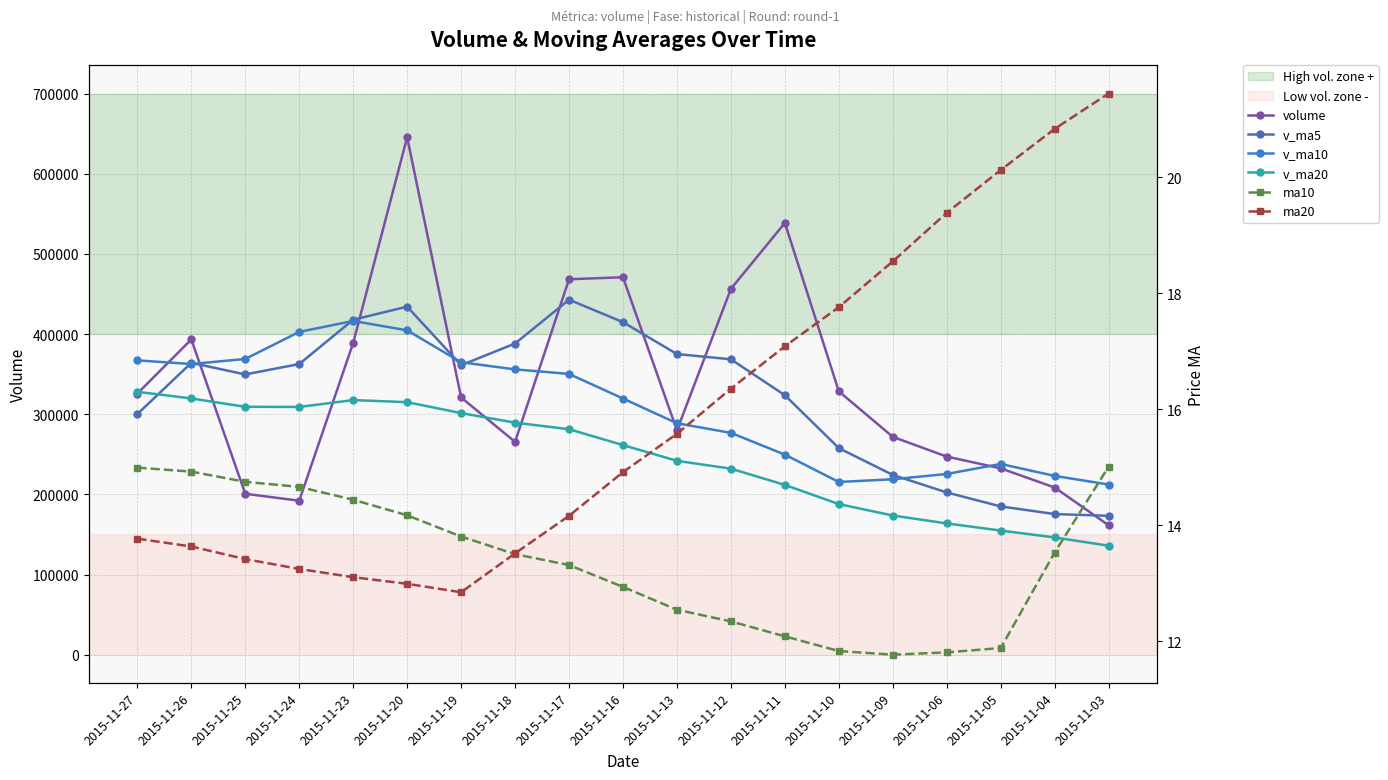

Reading right to left, transcribe all the data shown in this chart.

volume: 2015-11-03=161443.6	2015-11-04=208533.7	2015-11-05=232412.5	2015-11-06=247083.3	2015-11-09=271707.4	2015-11-10=328469.5	2015-11-11=538579.2	2015-11-12=456371.5	2015-11-13=279848.1	2015-11-16=470787.6	2015-11-17=468309.7	2015-11-18=265456.3	2015-11-19=320875.7	2015-11-20=645371.5	2015-11-23=388883.8	2015-11-24=192045.2	2015-11-25=200723.0	2015-11-26=393224.9	2015-11-27=325706.8
v_ma5: 2015-11-03=173244.0	2015-11-04=175402.1	2015-11-05=184938.1	2015-11-06=202362.4	2015-11-09=224236.1	2015-11-10=257641.3	2015-11-11=323650.4	2015-11-12=368442.2	2015-11-13=374995.1	2015-11-16=414811.2	2015-11-17=442779.2	2015-11-18=388154.6	2015-11-19=361055.5	2015-11-20=434160.2	2015-11-23=417779.4	2015-11-24=362526.5	2015-11-25=349579.8	2015-11-26=364049.7	2015-11-27=300116.8
v_ma10: 2015-11-03=212250.7	2015-11-04=223002.7	2015-11-05=237912.3	2015-11-06=225424.2	2015-11-09=218809.9	2015-11-10=215442.6	2015-11-11=249526.2	2015-11-12=276690.1	2015-11-13=288678.8	2015-11-16=319523.6	2015-11-17=350210.2	2015-11-18=355902.5	2015-11-19=364748.8	2015-11-20=404577.6	2015-11-23=416295.3	2015-11-24=402652.9	2015-11-25=368867.2	2015-11-26=362552.6	2015-11-27=367138.5
v_ma20: 2015-11-03=135929.9	2015-11-04=146228.6	2015-11-05=154843.9	2015-11-06=163723.5	2015-11-09=173593.4	2015-11-10=187829.5	2015-11-11=211787.6	2015-11-12=232027.7	2015-11-13=241807.3	2015-11-16=261439.8	2015-11-17=281230.5	2015-11-18=289452.6	2015-11-19=301330.6	2015-11-20=315000.9	2015-11-23=317552.6	2015-11-24=309047.8	2015-11-25=309196.7	2015-11-26=319621.4	2015-11-27=327908.6
ma10: 2015-11-03=15.0	2015-11-04=13.5	2015-11-05=11.9	2015-11-06=11.8	2015-11-09=11.8	2015-11-10=11.8	2015-11-11=12.1	2015-11-12=12.3	2015-11-13=12.5	2015-11-16=12.9	2015-11-17=13.3	2015-11-18=13.5	2015-11-19=13.8	2015-11-20=14.2	2015-11-23=14.4	2015-11-24=14.7	2015-11-25=14.8	2015-11-26=14.9	2015-11-27=15.0
ma20: 2015-11-03=21.4	2015-11-04=20.8	2015-11-05=20.1	2015-11-06=19.4	2015-11-09=18.6	2015-11-10=17.8	2015-11-11=17.1	2015-11-12=16.4	2015-11-13=15.6	2015-11-16=14.9	2015-11-17=14.2	2015-11-18=13.5	2015-11-19=12.8	2015-11-20=13.0	2015-11-23=13.1	2015-11-24=13.2	2015-11-25=13.4	2015-11-26=13.6	2015-11-27=13.8